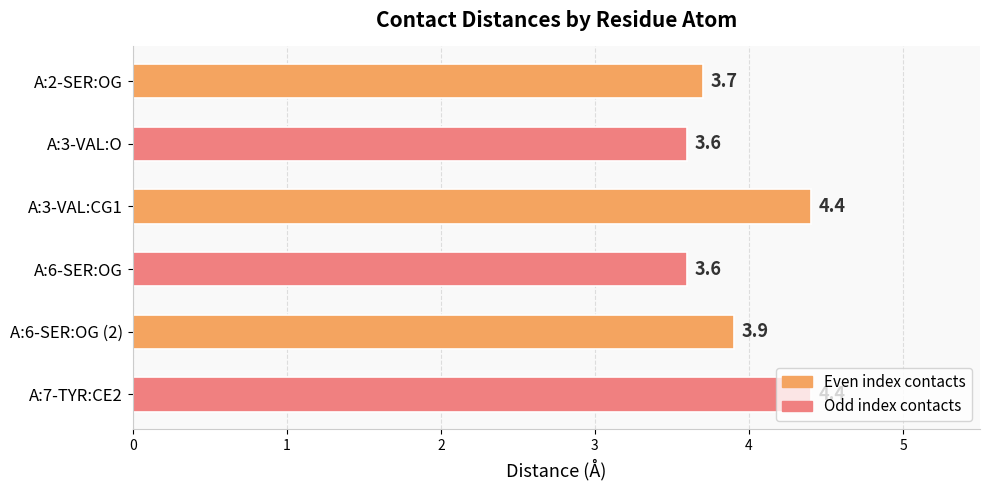

How many bars are there in total?

6